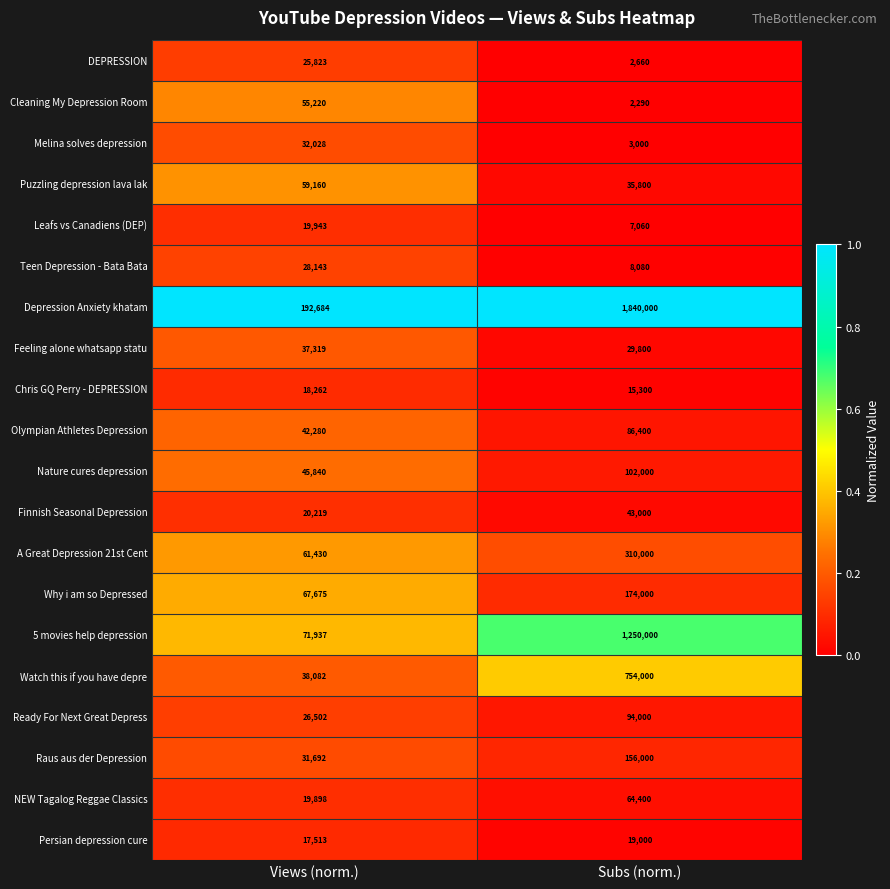

At Subs (norm.), list the series in order from largest to smallest.

Depression Anxiety khatam, 5 movies help depression, Watch this if you have depre, A Great Depression 21st Cent, Why i am so Depressed, Raus aus der Depression, Nature cures depression, Ready For Next Great Depress, Olympian Athletes Depression, NEW Tagalog Reggae Classics, Finnish Seasonal Depression, Puzzling depression lava lak, Feeling alone whatsapp statu, Persian depression cure, Chris GQ Perry - DEPRESSION, Teen Depression - Bata Bata, Leafs vs Canadiens (DEP), Melina solves depression, DEPRESSION, Cleaning My Depression Room